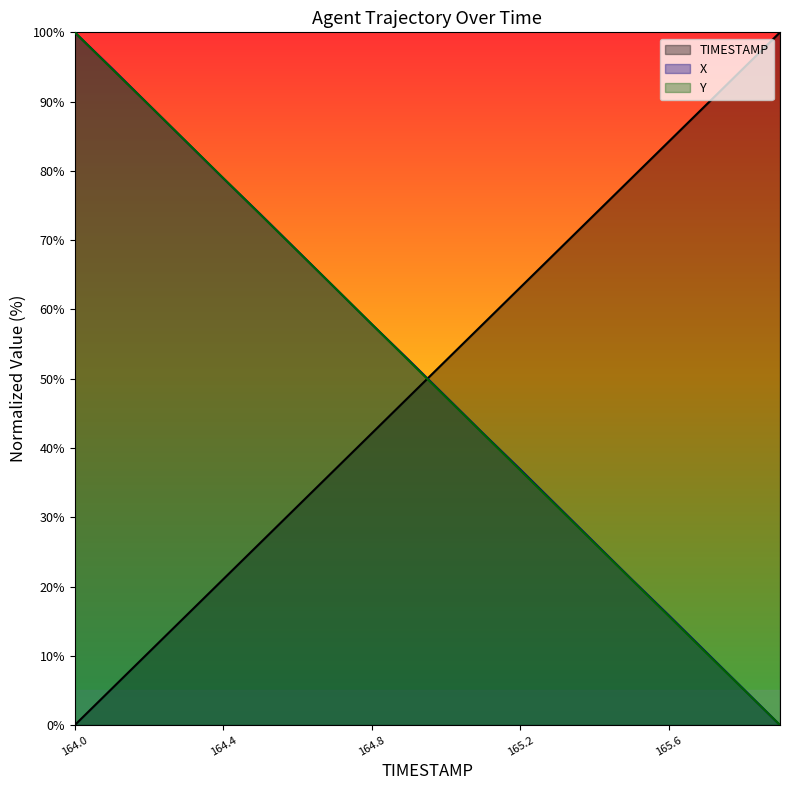

What are all the series names shown in the legend?

TIMESTAMP, X, Y